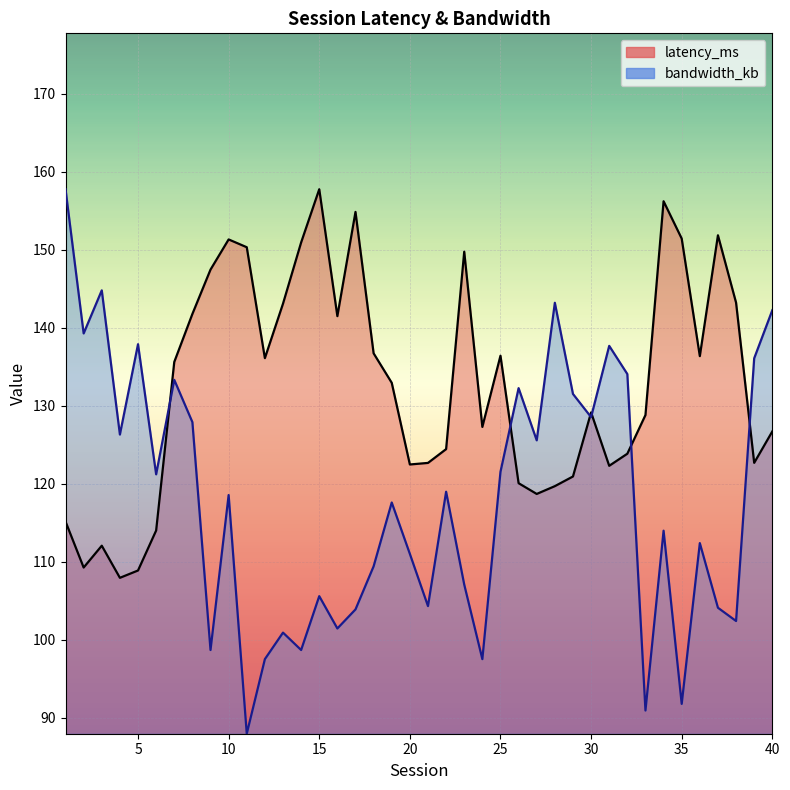

At 5, list the series in order from smallest to largest.

latency_ms, bandwidth_kb